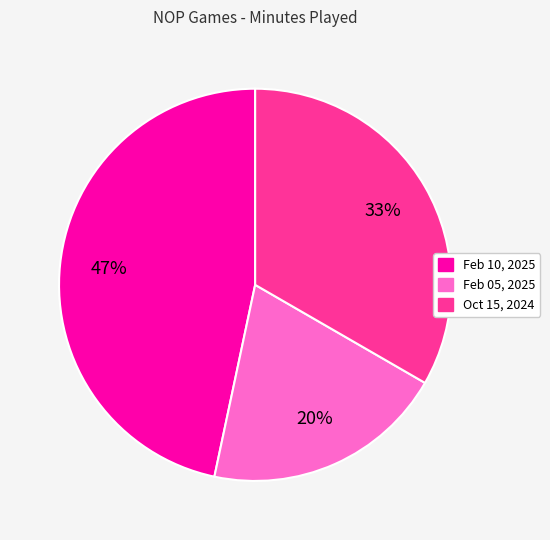

Does Oct 15, 2024 account for over 50% of the chart?

No